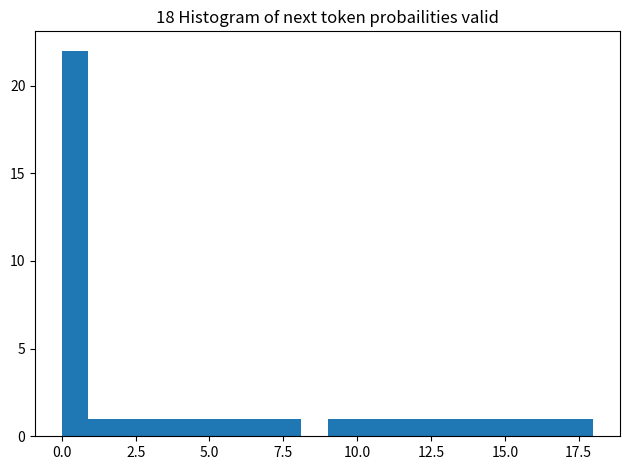

Read against the x-axis, roughly where is the centre of the tallest bar?

0.5